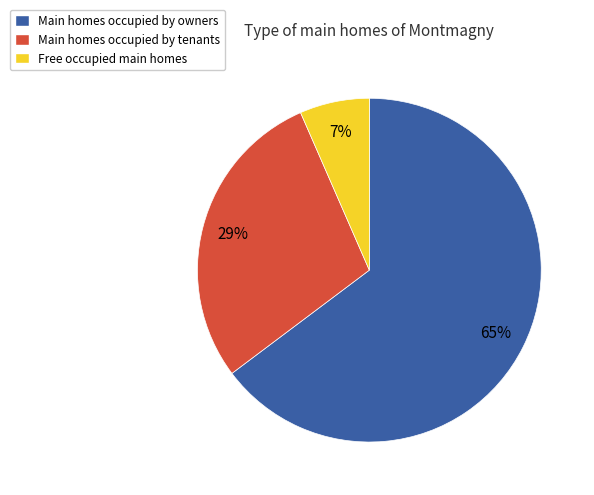

What percentage is the Main homes occupied by tenants slice, to the nearest percent?

29%